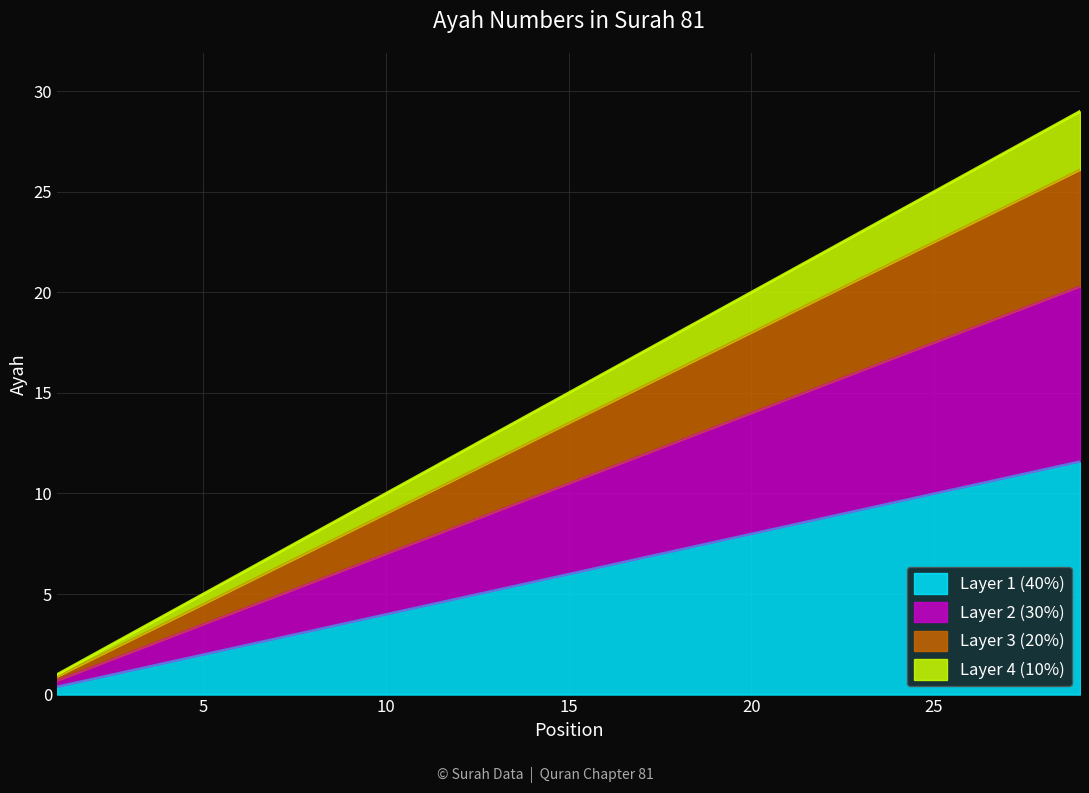

Count the number of values greater than 6.

14